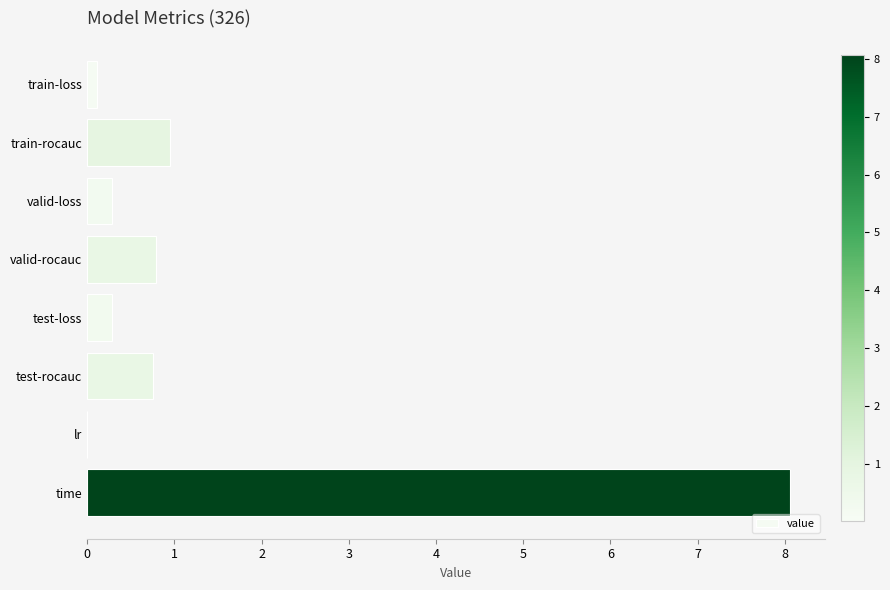

True or false: the data shows 0.3 at test-loss.

True